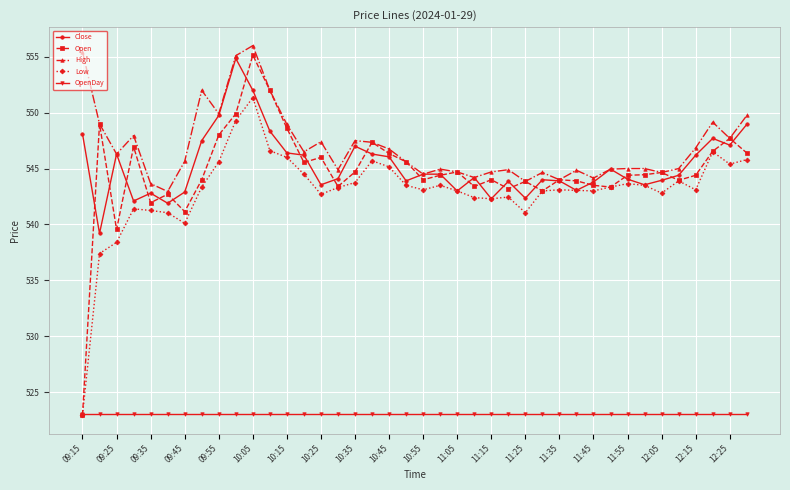

What is the lowest value of the Close series?

539.2